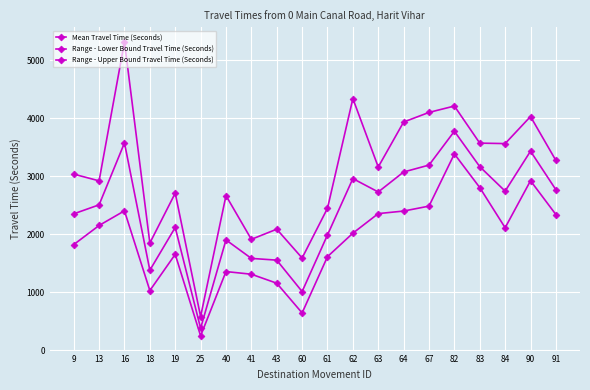

Which series changed the most between 9 and 16?

Range - Upper Bound Travel Time (Seconds)